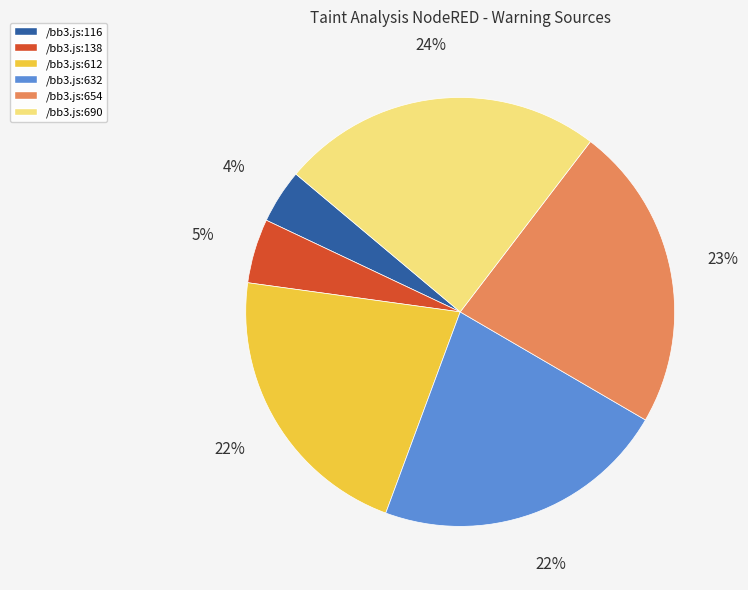

Do /bb3.js:690 and /bb3.js:612 together represent more than half of the pie?

No